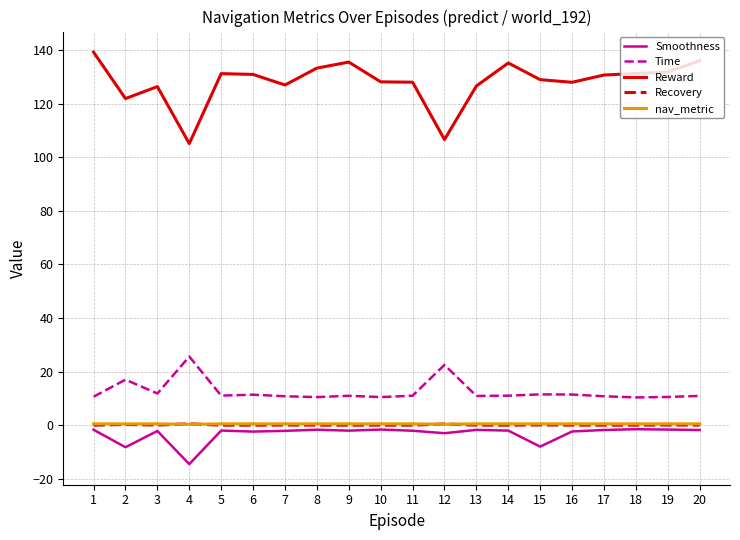

True or false: Time and Reward intersect in this chart.

False